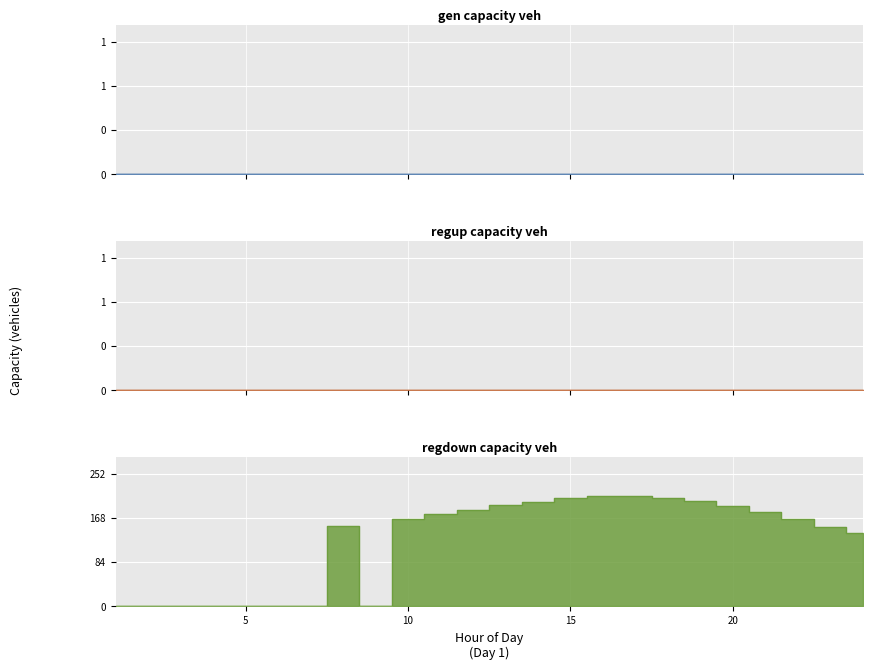

True or false: regdown_capacity_veh has more than 1 interior local peaks.

True